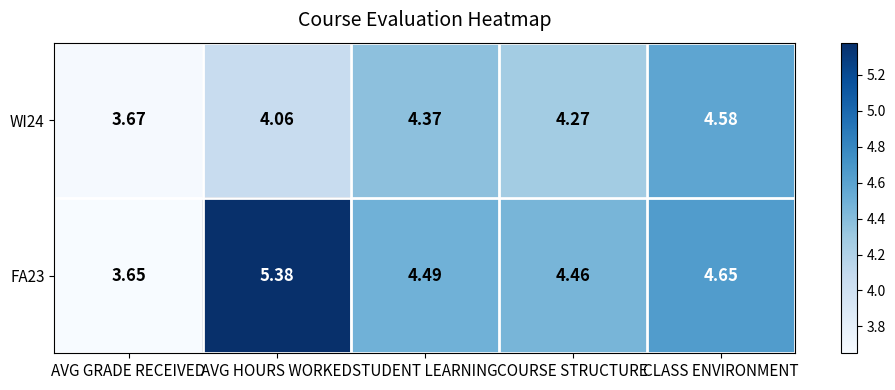

How many values in the WI24 series are below 4?

1